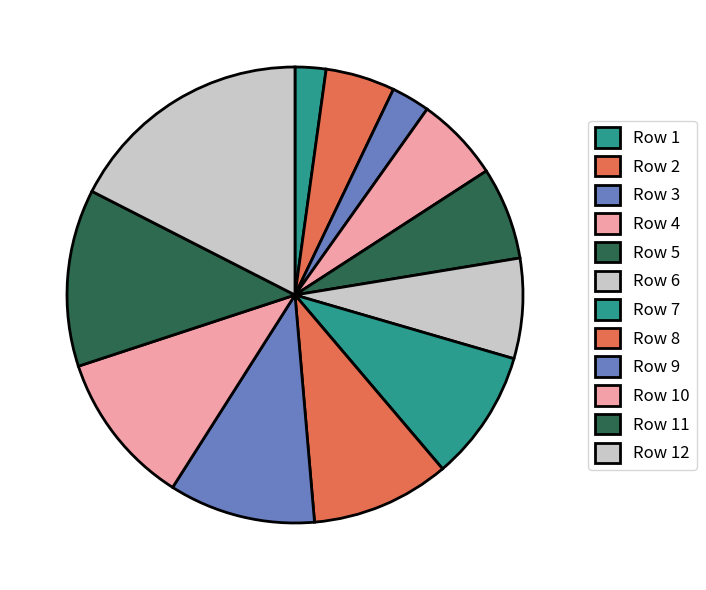

How much of the chart is everything except Row 9?

89.6%